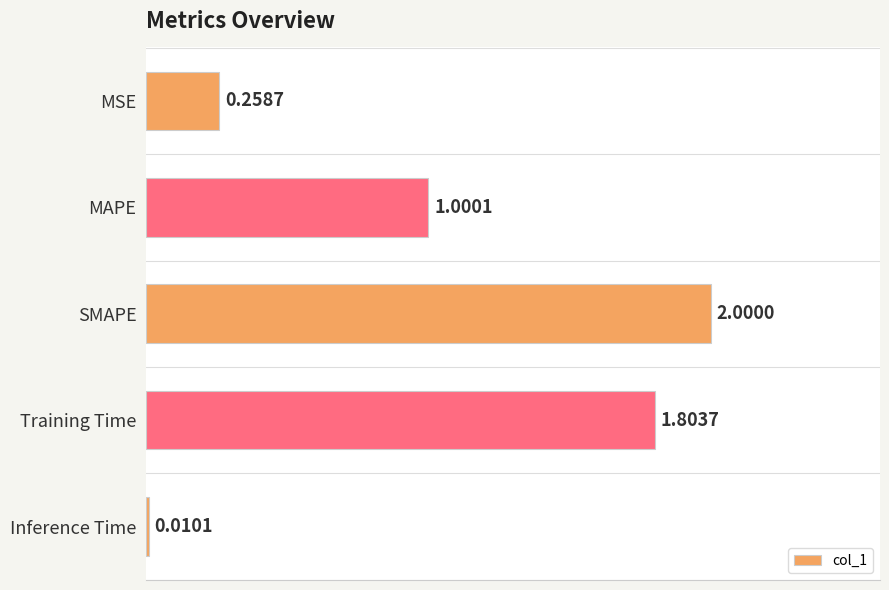

List the labels in order of value, largest first.

SMAPE, Training Time, MAPE, MSE, Inference Time